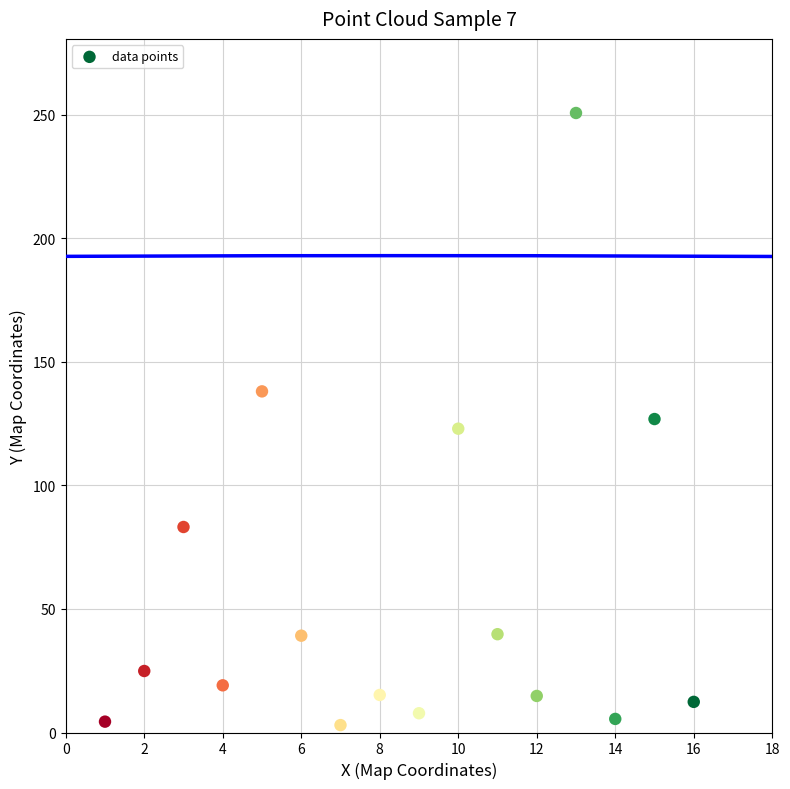

What is the range of X values (max minus min)?

15.0